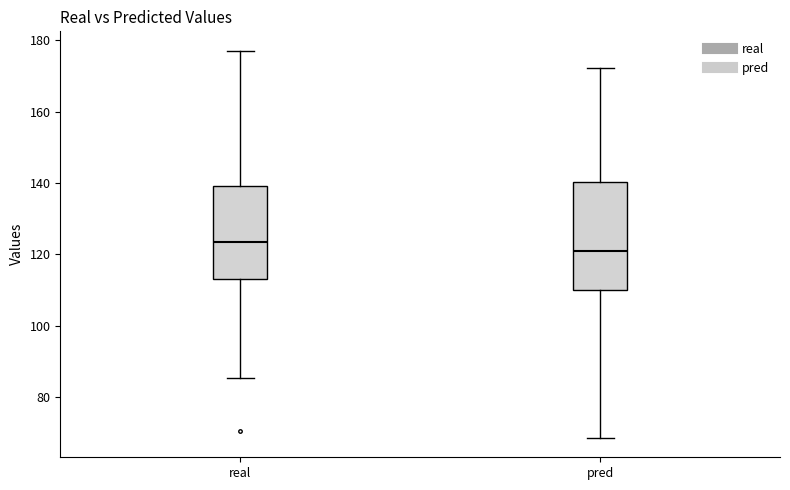

Reading left to right, transcribe this box plot: for each box, give where its median line is, the range the box spans, and where its two whiskers end, as read against the y-axis. The values are not printed on the chart, so give them approximately, as read against the axis.

real: median 124, box 114 to 140, whiskers 86 to 178
pred: median 120, box 110 to 140, whiskers 68 to 172